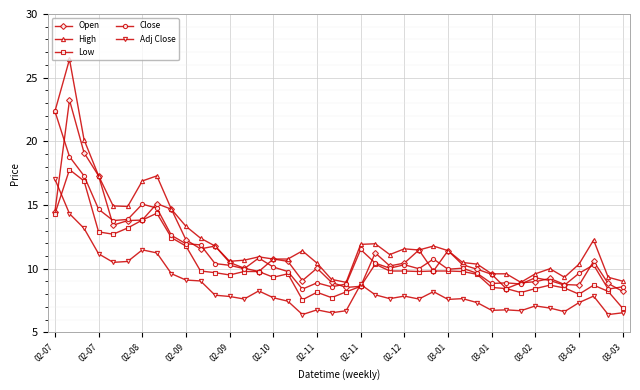

True or false: Low has more than 1 points higher than both neighbors.

True